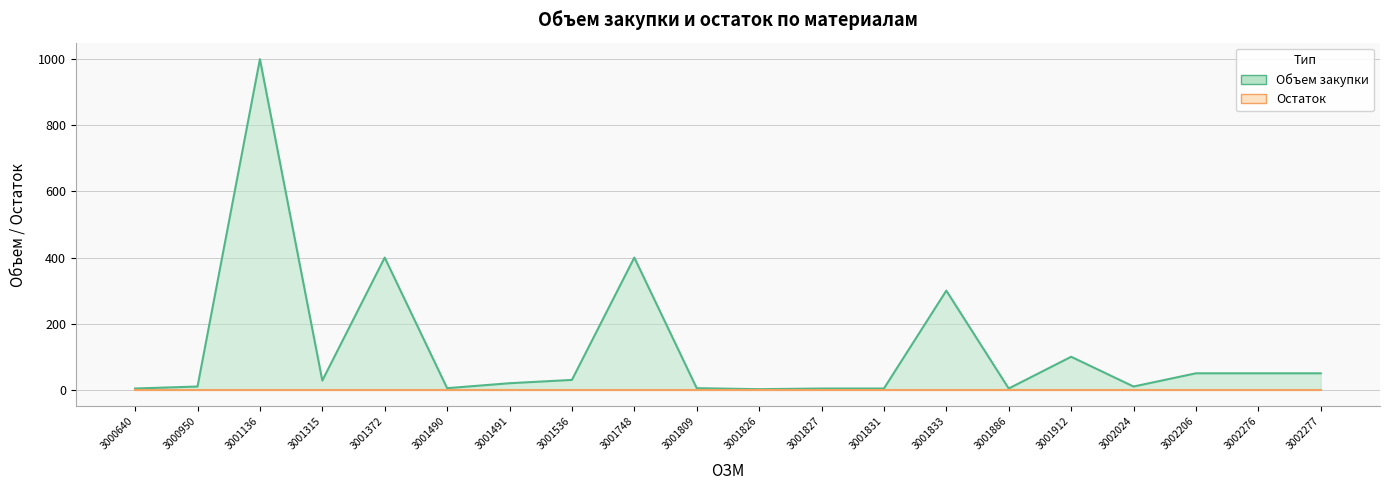

What is the approximate value at 3001833?

300